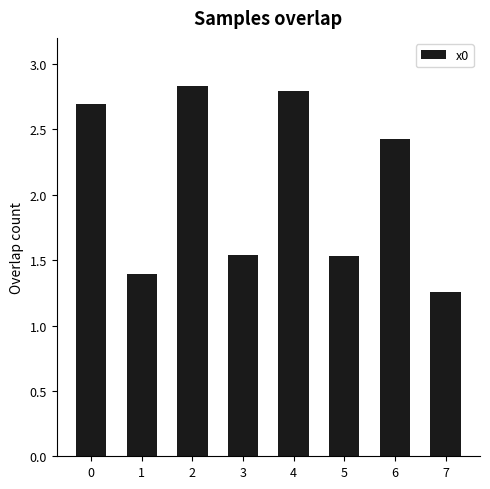

What is the sum of all values?

16.5